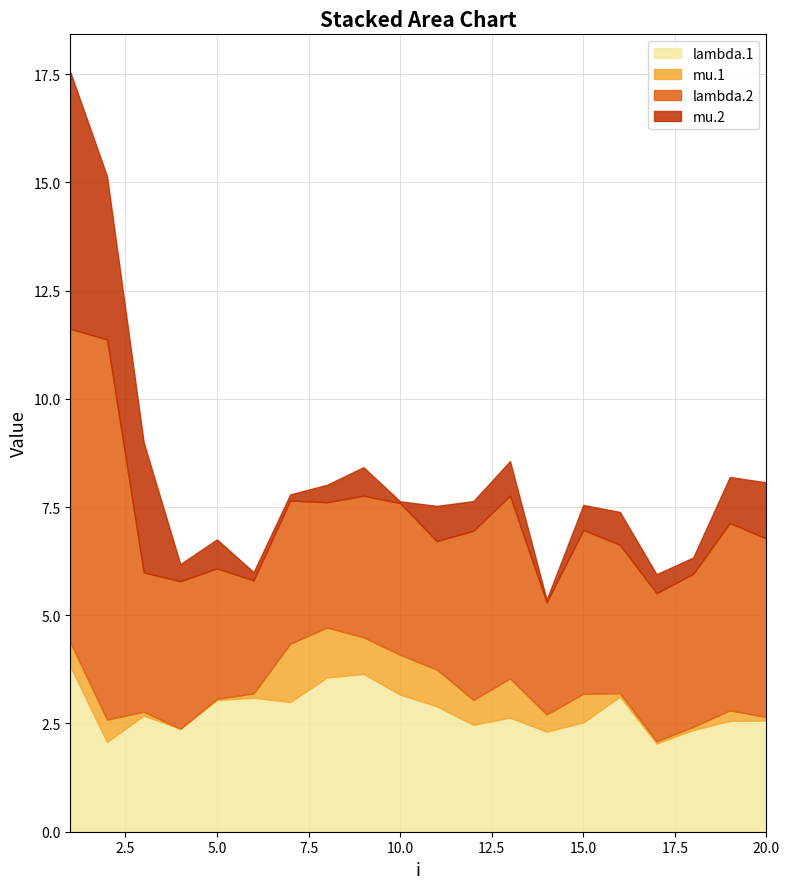

True or false: lambda.1 has more than 0 points higher than both neighbors.

True